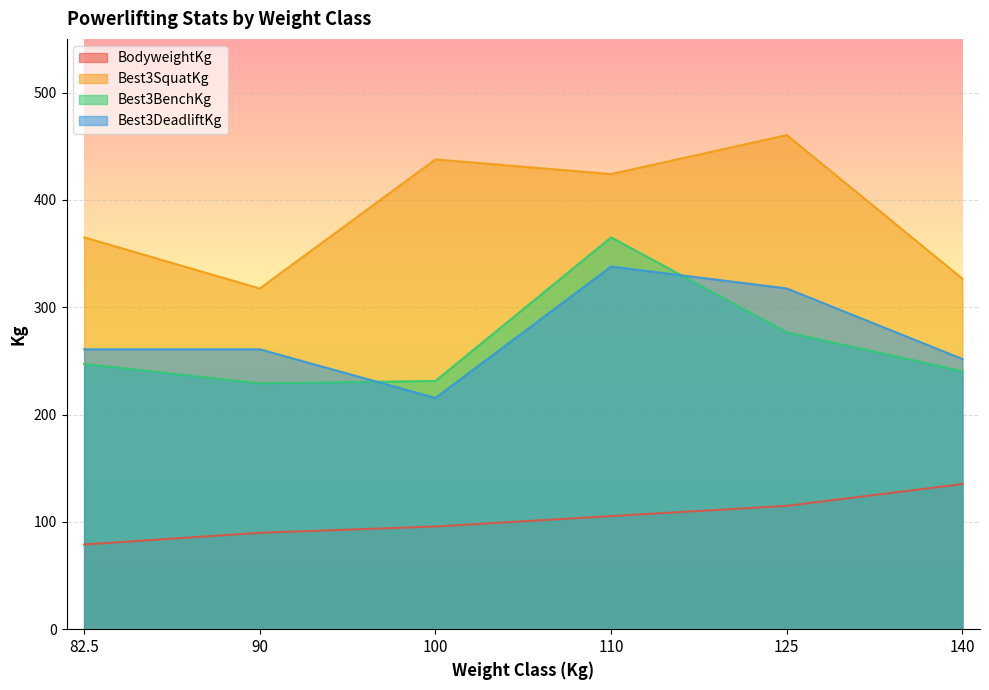

Reading left to right, extract all data points from this chart.

BodyweightKg: 82.5=78.9	90=89.8	100=95.7	110=105.4	125=114.9	140=135.3
Best3SquatKg: 82.5=365.1	90=317.5	100=437.7	110=424.1	125=460.4	140=326.6
Best3BenchKg: 82.5=247.2	90=229.1	100=231.3	110=365.1	125=276.7	140=240.4
Best3DeadliftKg: 82.5=260.8	90=260.8	100=215.5	110=337.9	125=317.5	140=251.7